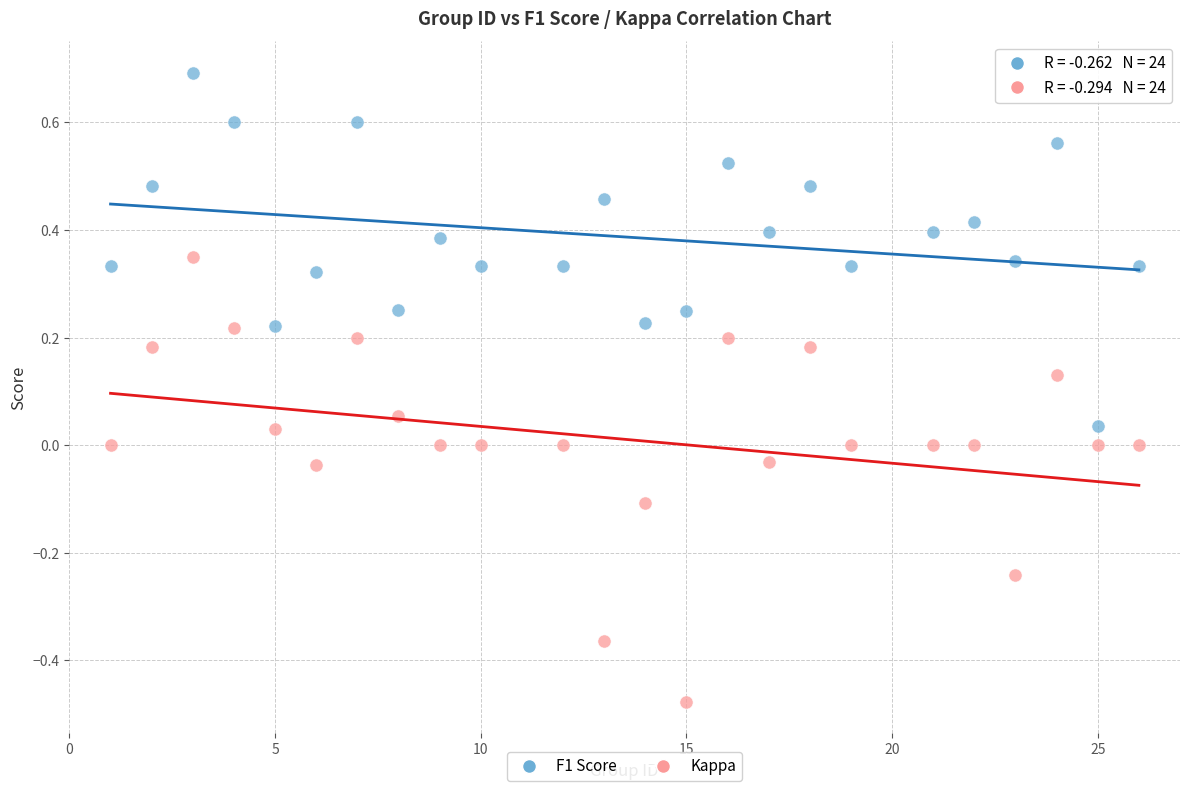

What is the X range (max minus min) for the scatter plot?

25.0